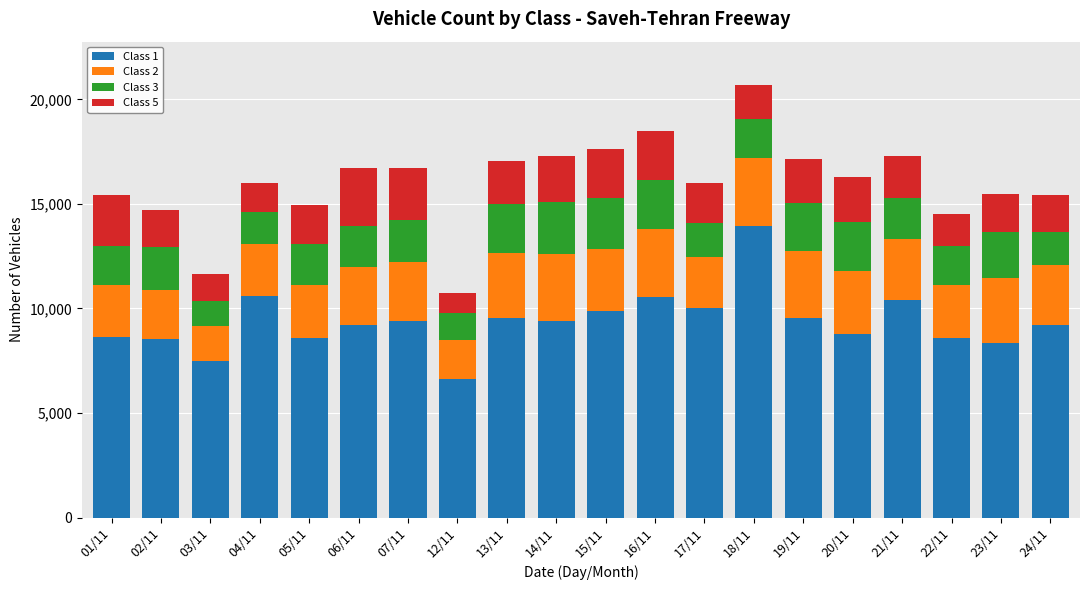

At which category is the sum across all series the highest?

18/11